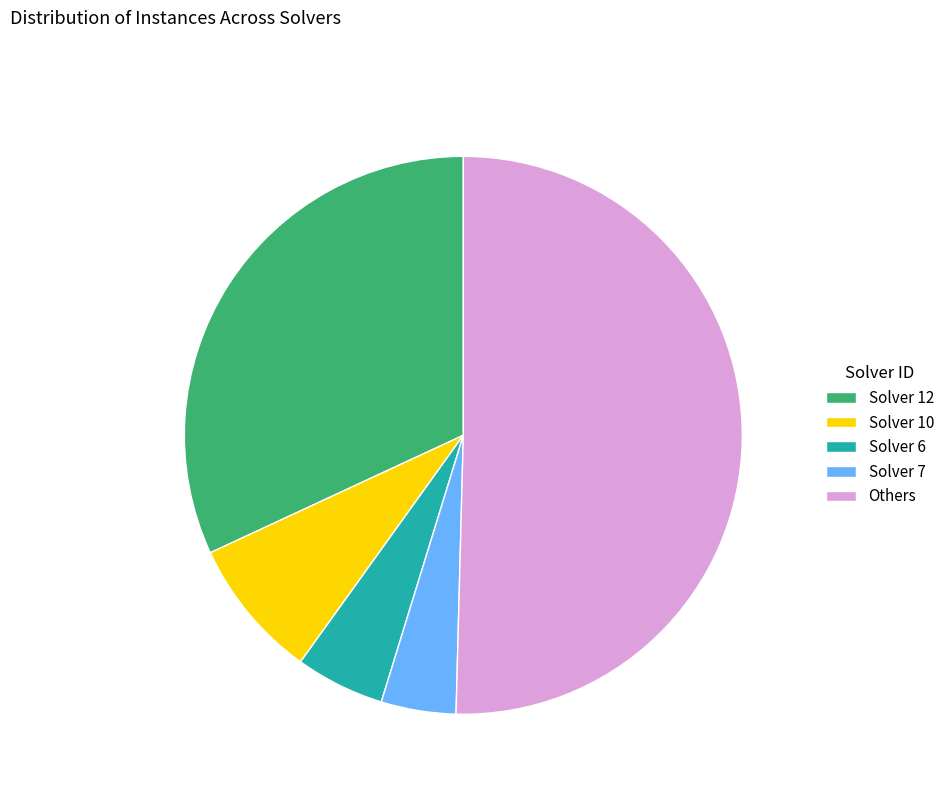

True or false: Solver 6 accounts for 17% of the total.

False